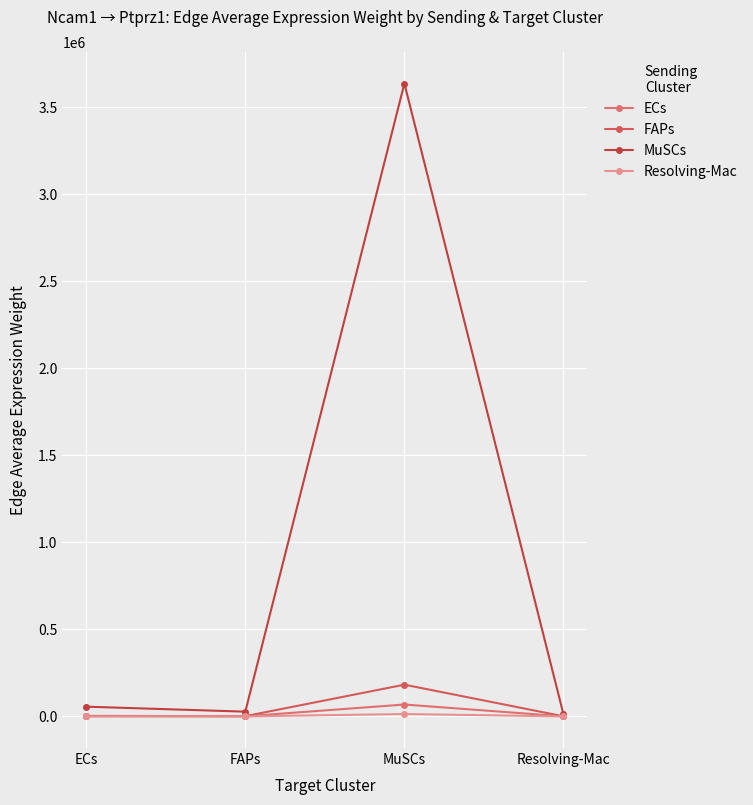

What is the label of the 4th point from the left?

Resolving-Mac